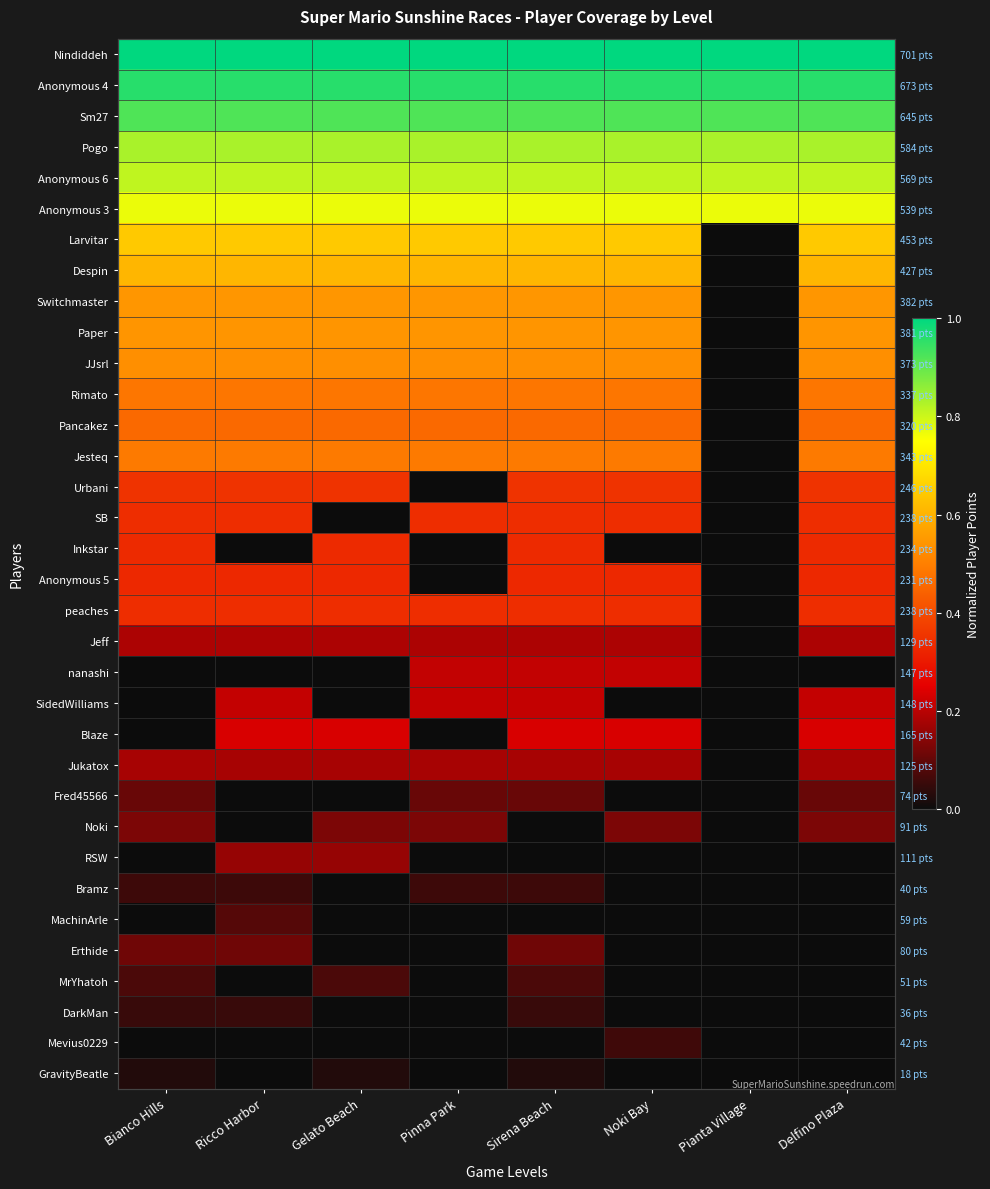

Count the Switchmaster values in the range 0 to 1.

8